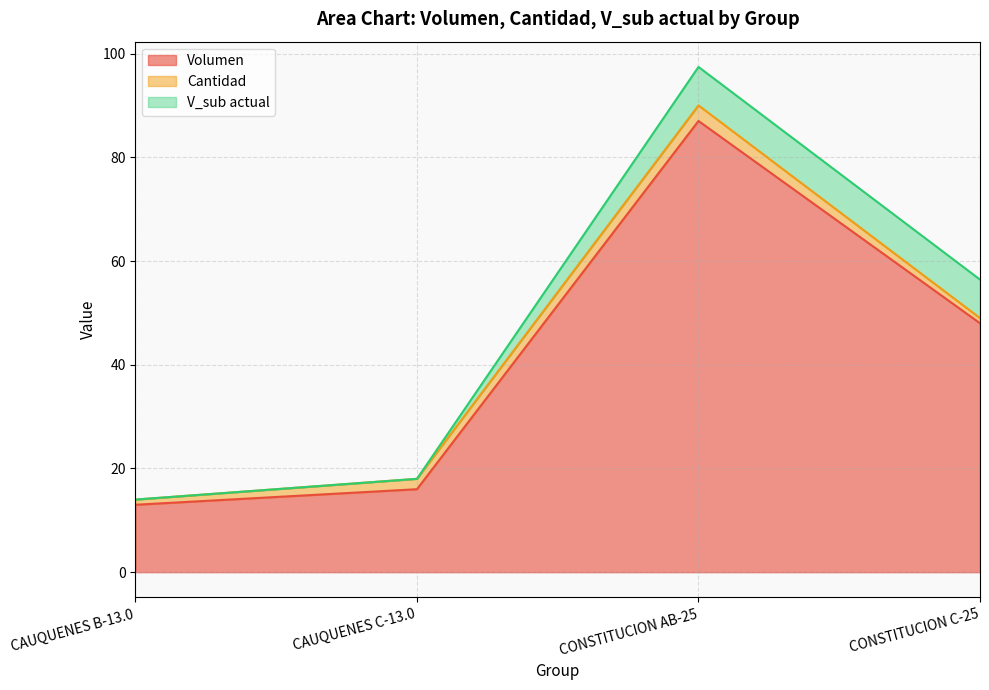

Which category has the lowest value in the Volumen series?

CAUQUENES B-13.0